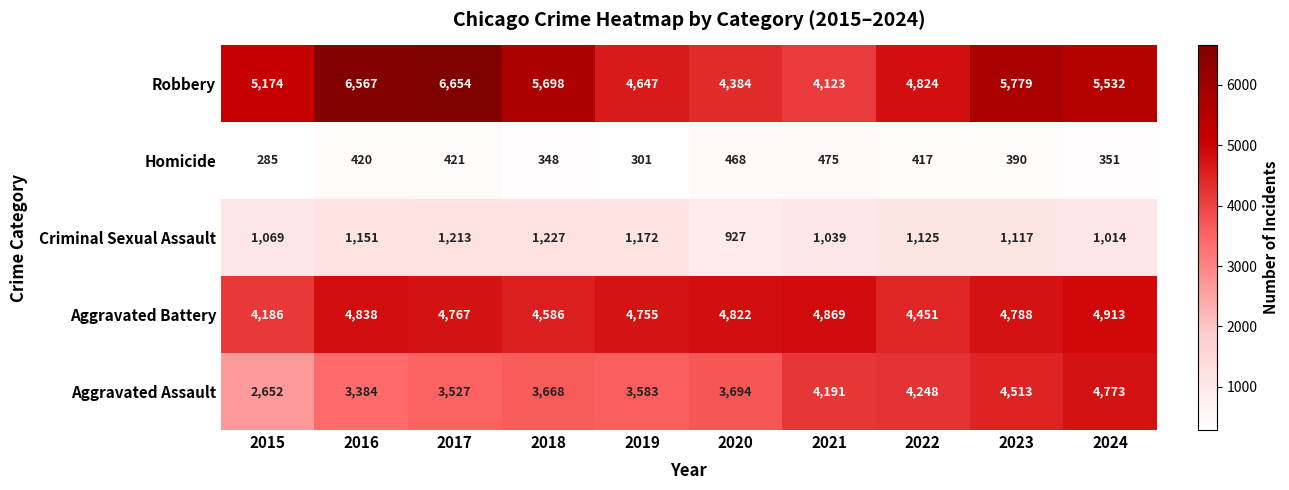

Count the number of categories in the chart.

10